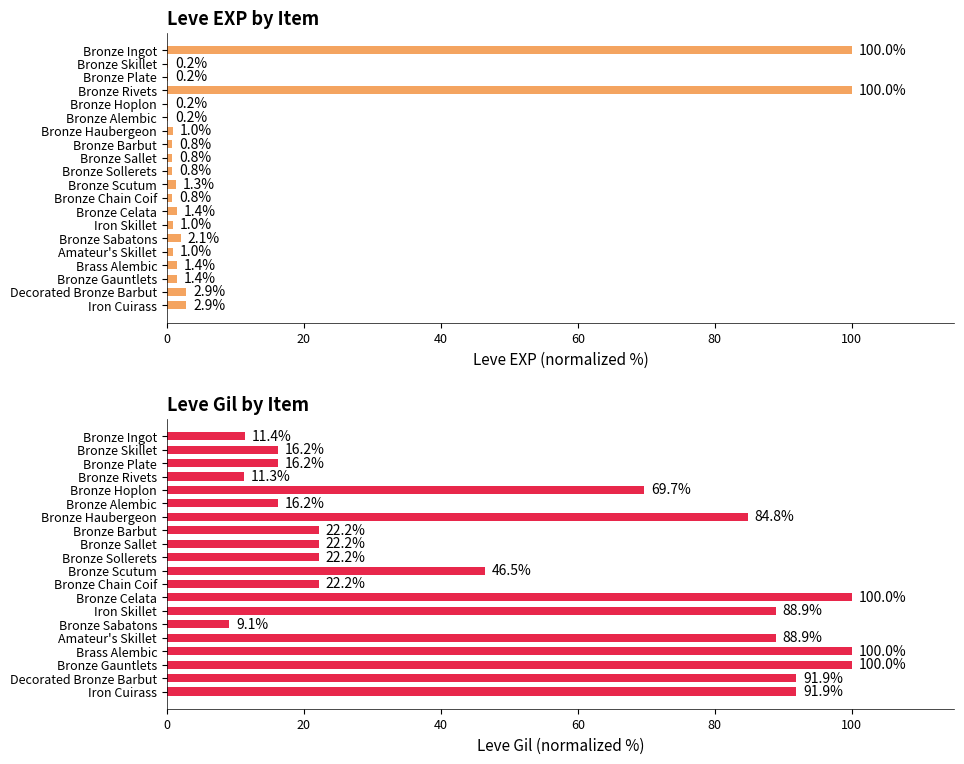

Does the chart contain stacked bars?

No